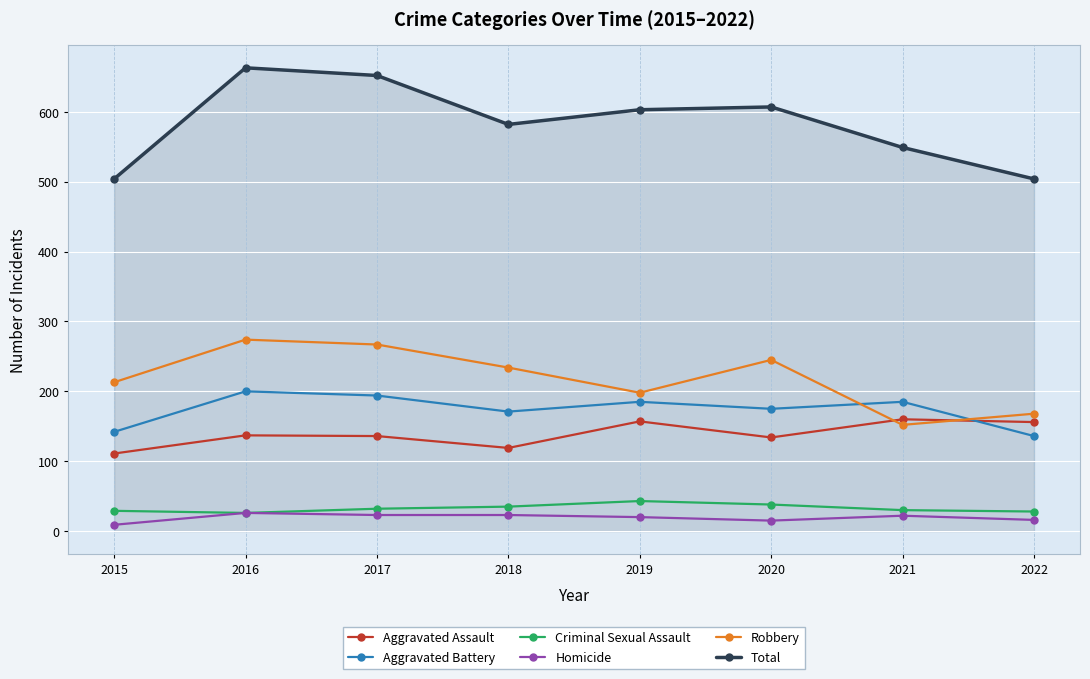

What is the sum of the Robbery values at 2015 and 2016?

487